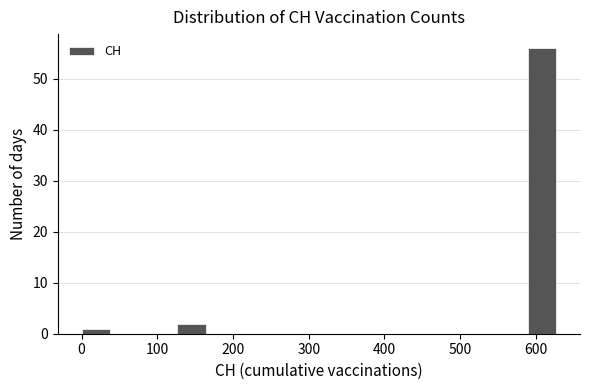

Reading left to right, transcribe this chart: for each bar, give the range it covers on the x-axis and its height. Neither the bar edges nor the heights are printed on the chart, so give them approximately, as read against the axes.

0 to 40: 1
40 to 80: 0
80 to 130: 0
130 to 170: 2
170 to 210: 0
210 to 250: 0
250 to 290: 0
290 to 340: 0
340 to 380: 0
380 to 420: 0
420 to 460: 0
460 to 500: 0
500 to 550: 0
550 to 590: 0
590 to 630: 56